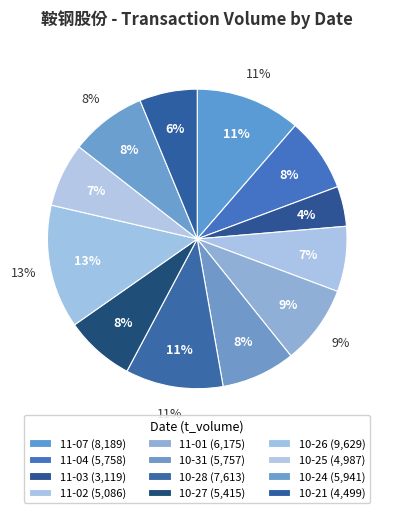

True or false: 2022-10-31 accounts for 1% of the total.

False